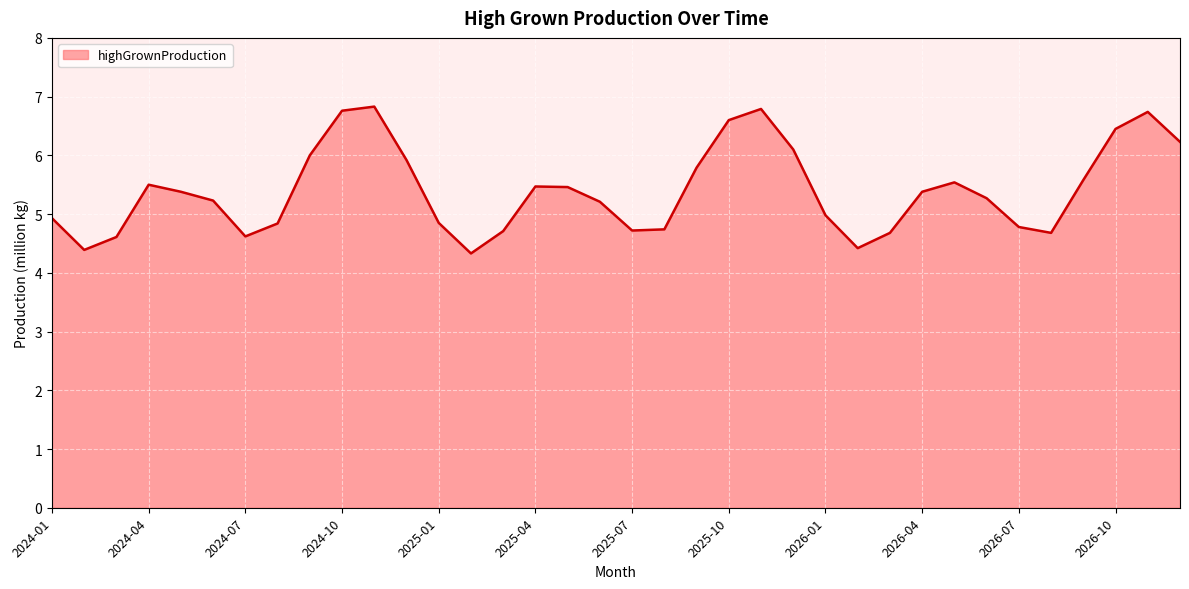

What is the smallest value displayed?

4.3